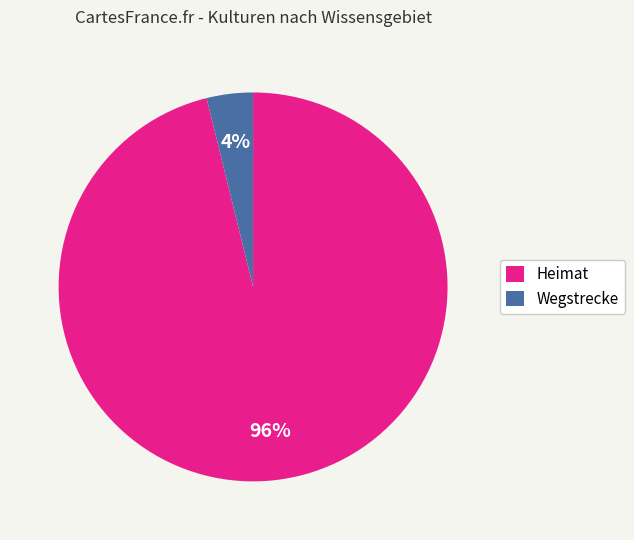

To the nearest percent, what is the difference between the Heimat and Wegstrecke slice percentages?

92%